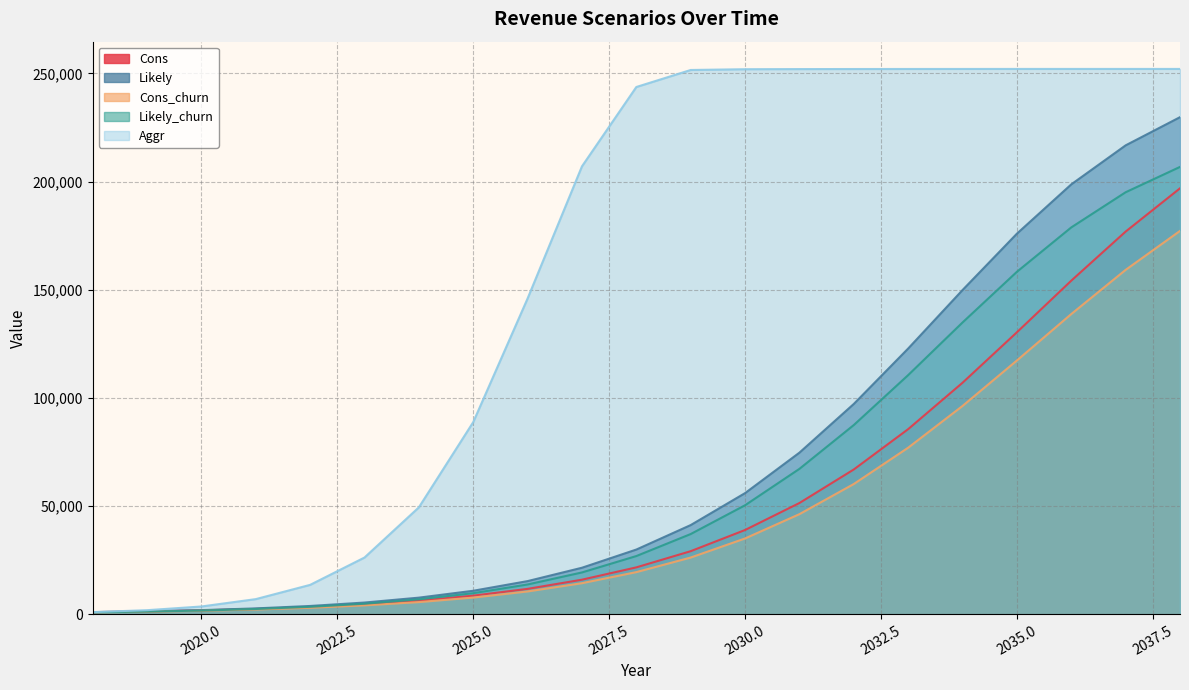

Which category has the lowest value across all series?

2018